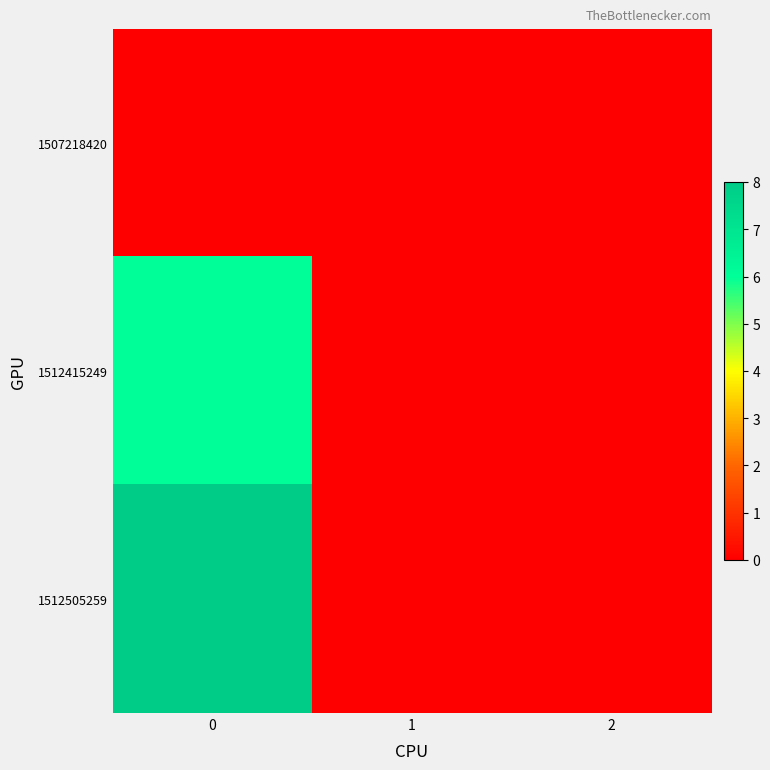

Reading right to left, what are all the values shown in this chart?

row_0: 0	0	0
row_1: 0	0	6
row_2: 0	0	8